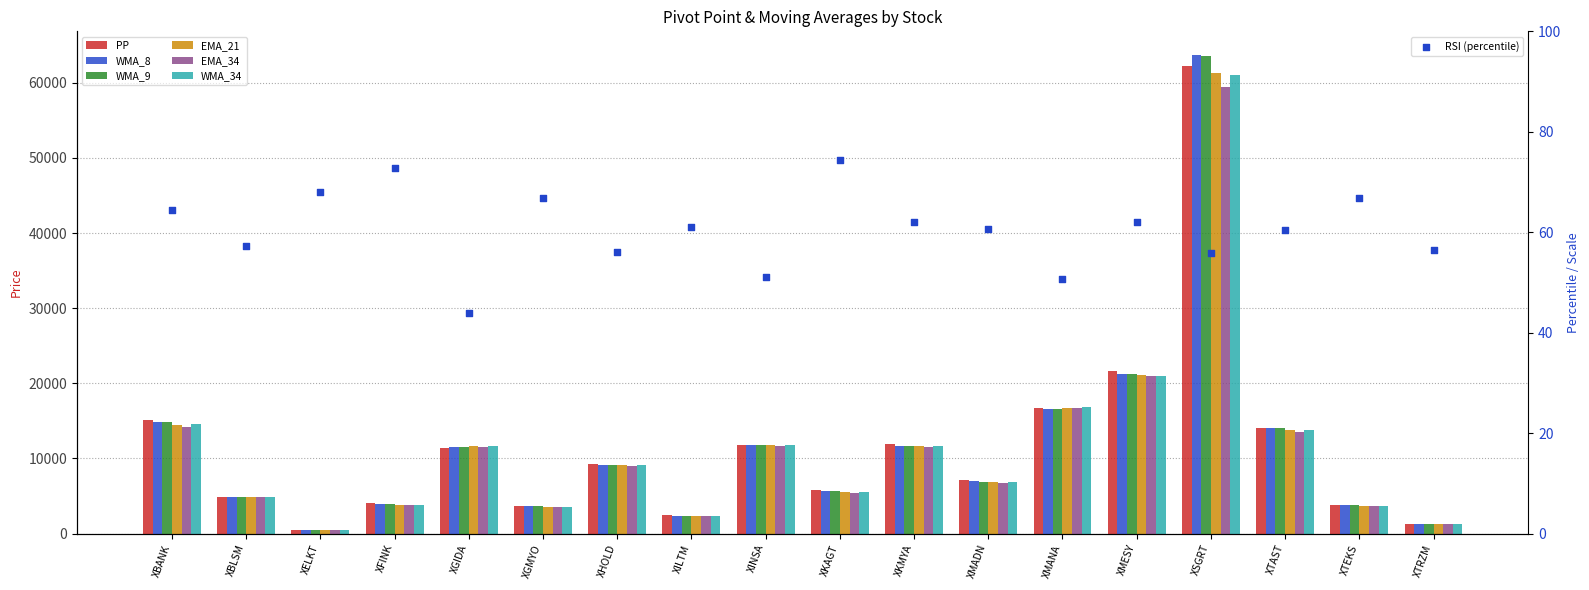

What is the total value across all series at XGIDA?

69293.9